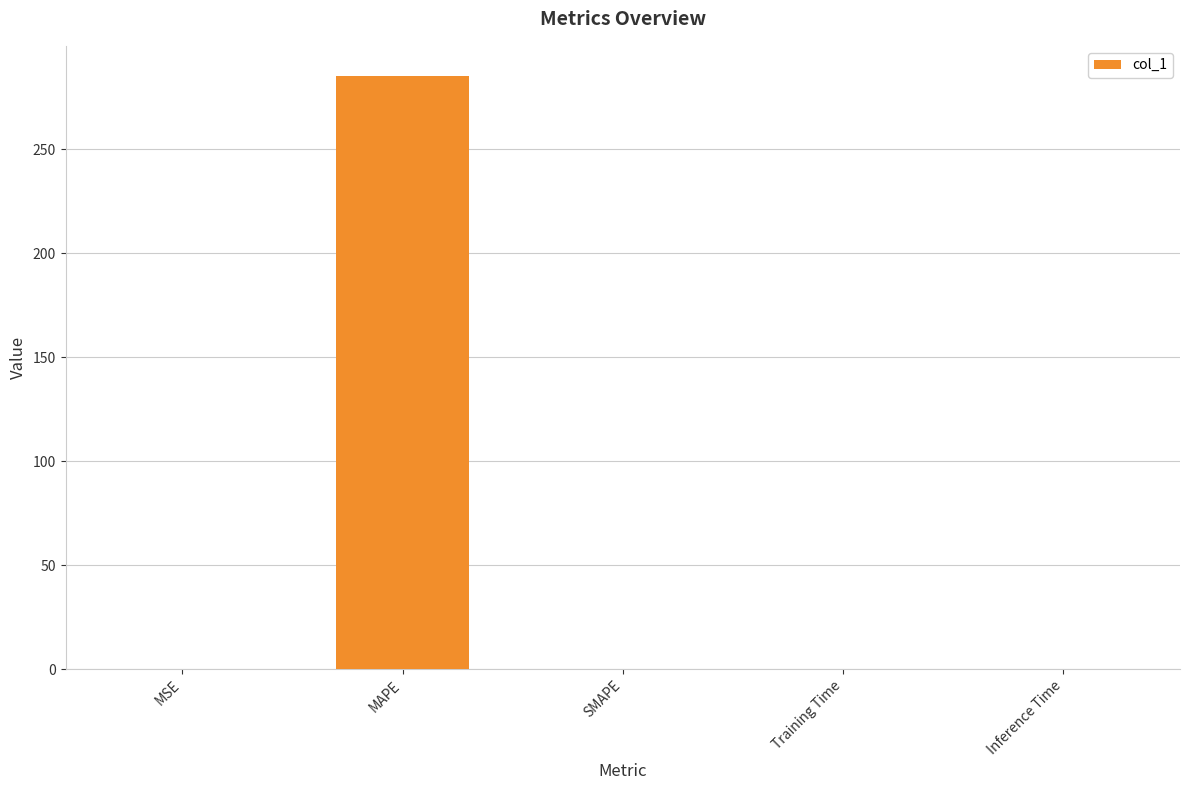

What is the sum of all values?

285.5